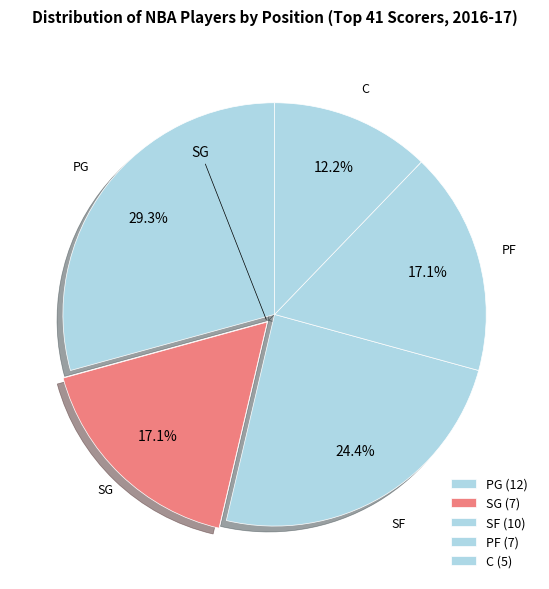

What percentage is the PF slice, to the nearest percent?

17%